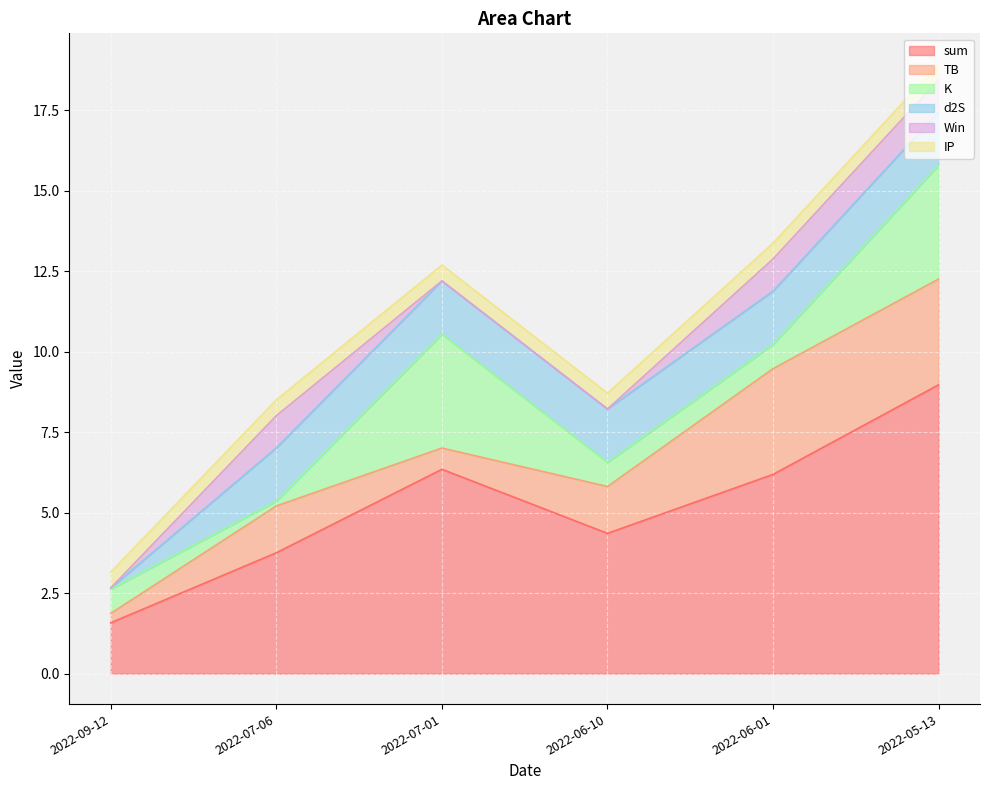

What is the maximum value for sum?

9.0